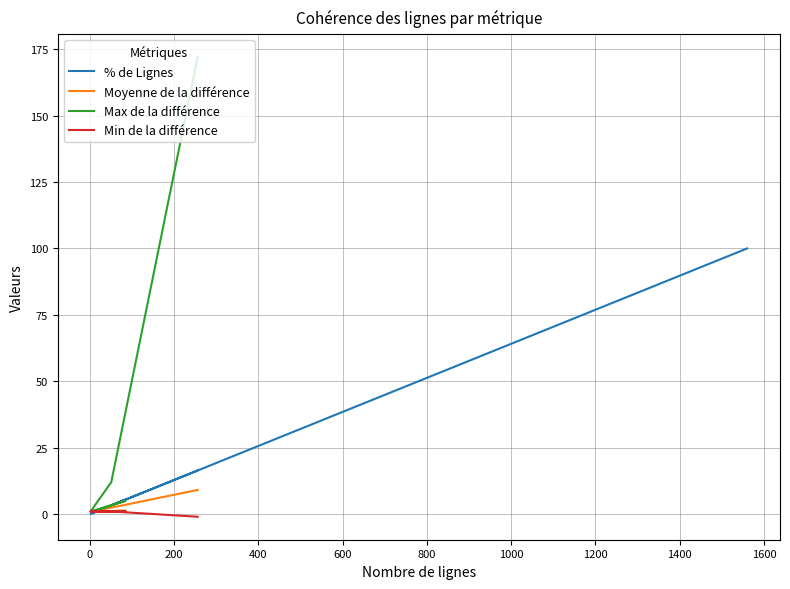

Is it true that the value at 3 is 3.4?

False